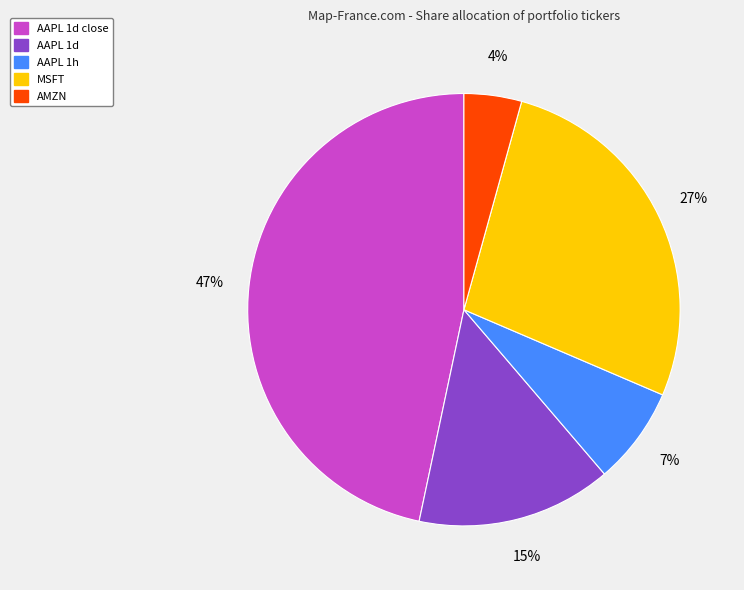

How many segments does this pie chart have?

5